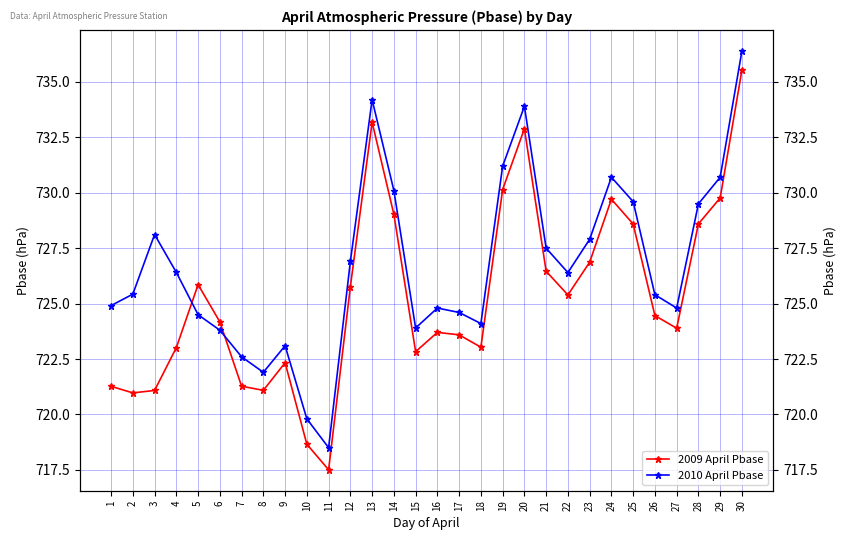

How many intersections are there between 2010 April Pbase and 2009 April Pbase?

2